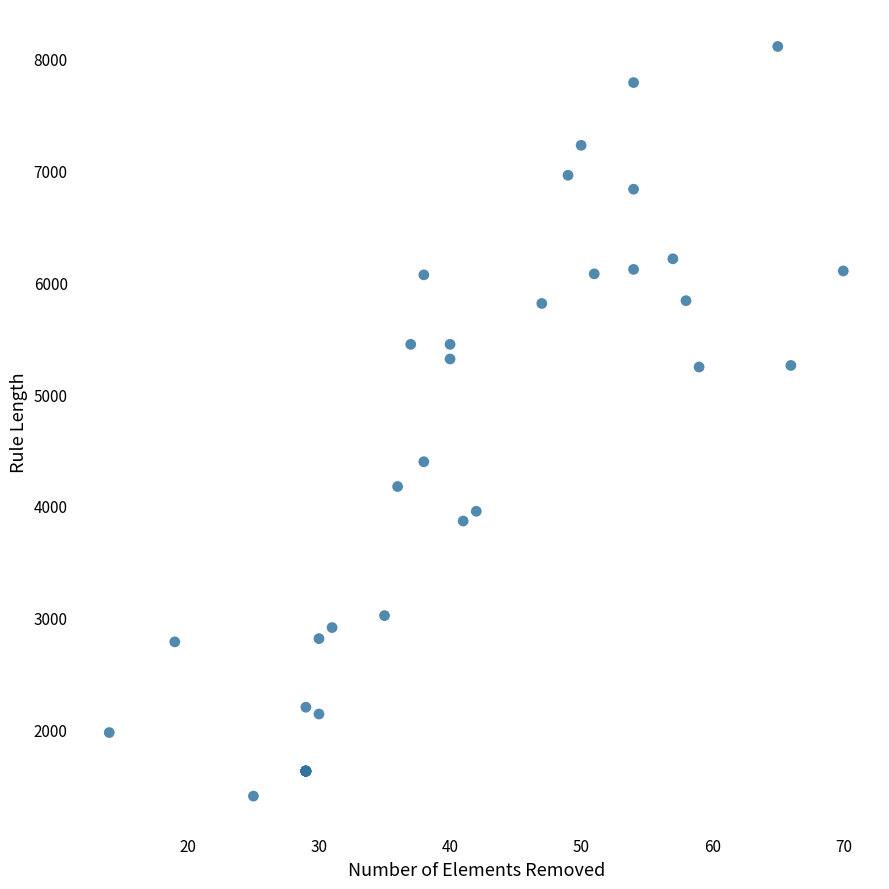

What Y value in the scatter plot is closest to 4756?

4394